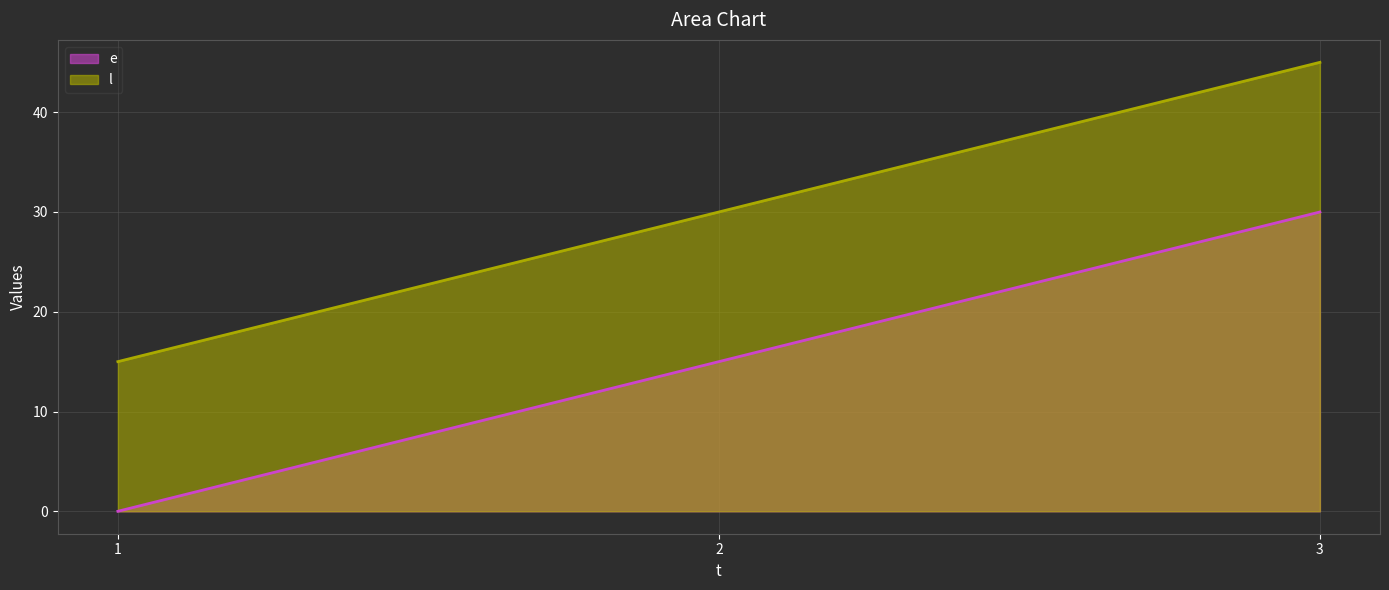

Between 1 and 2, which series saw the biggest shift?

e line